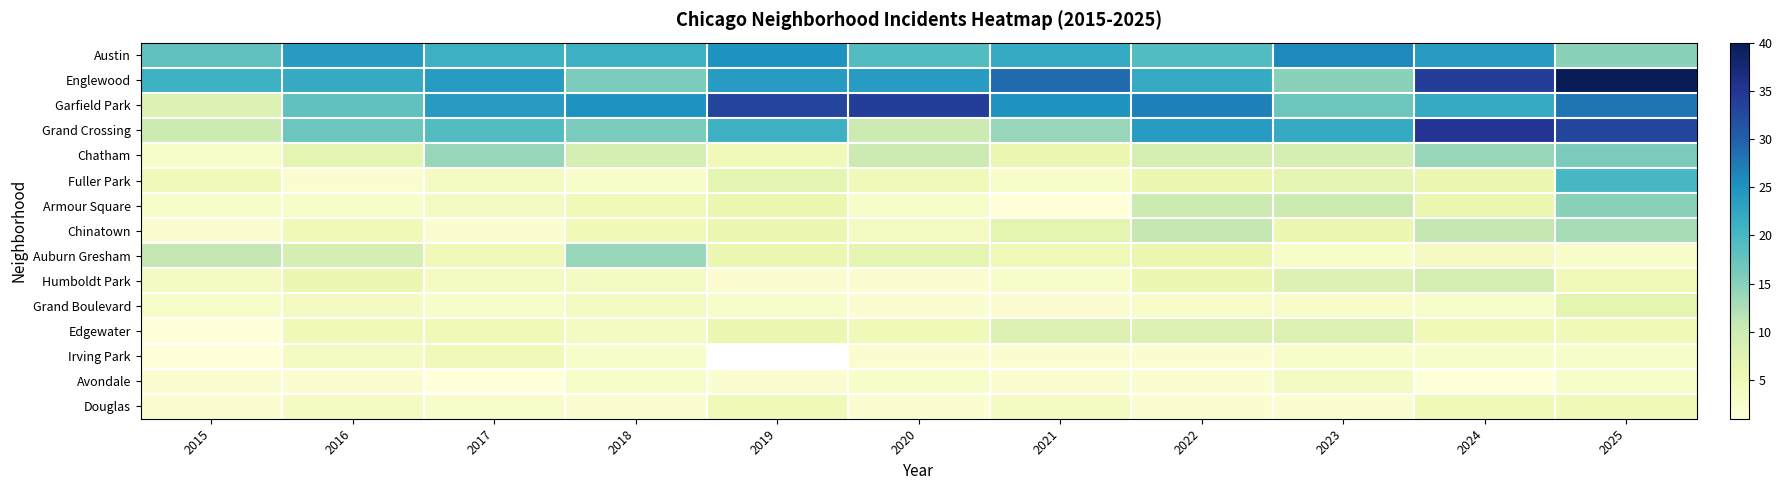

Between 2015 and 2021, which is larger?

2021